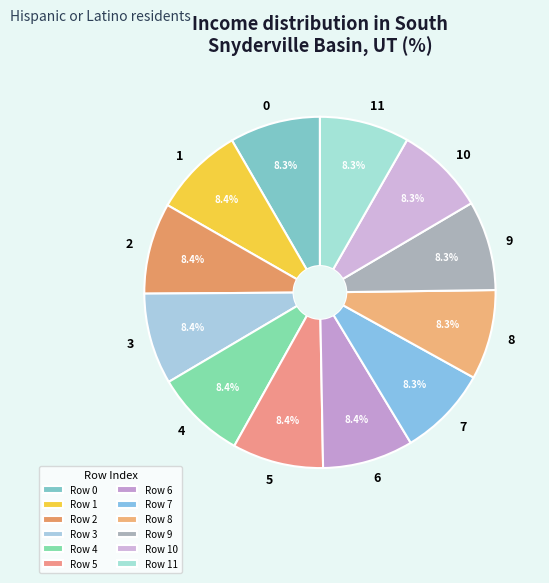

What is the ratio of the value at 7 to the value at 3?

1.0